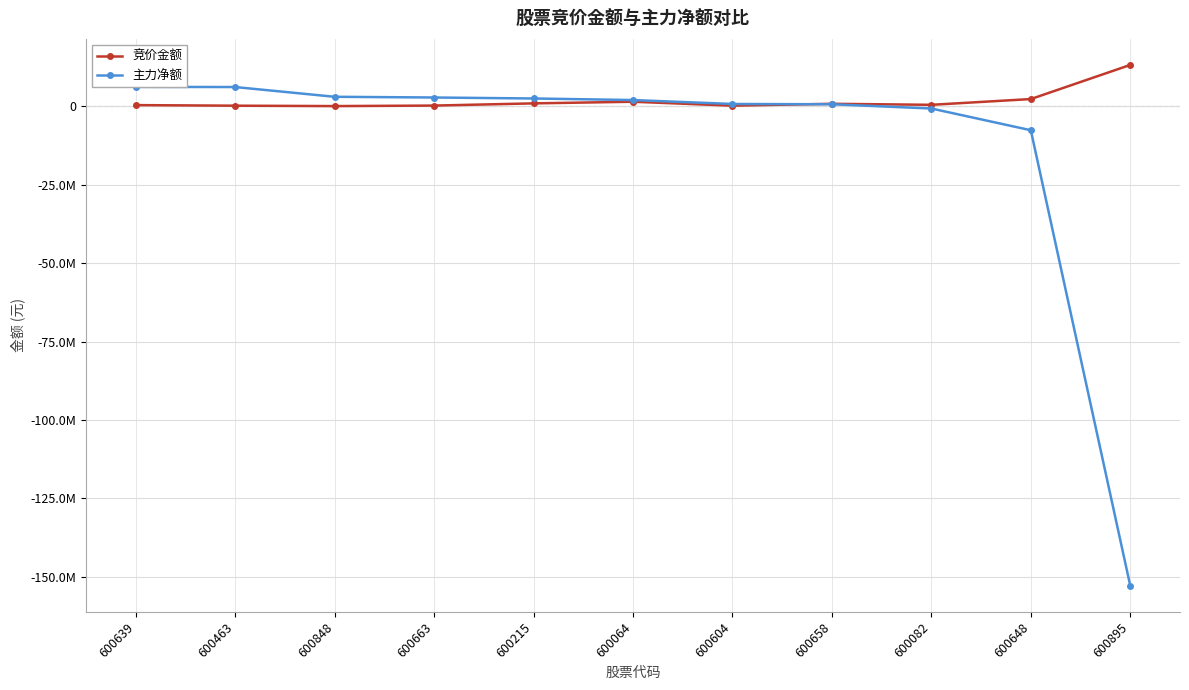

What position from the right is 600648?

2